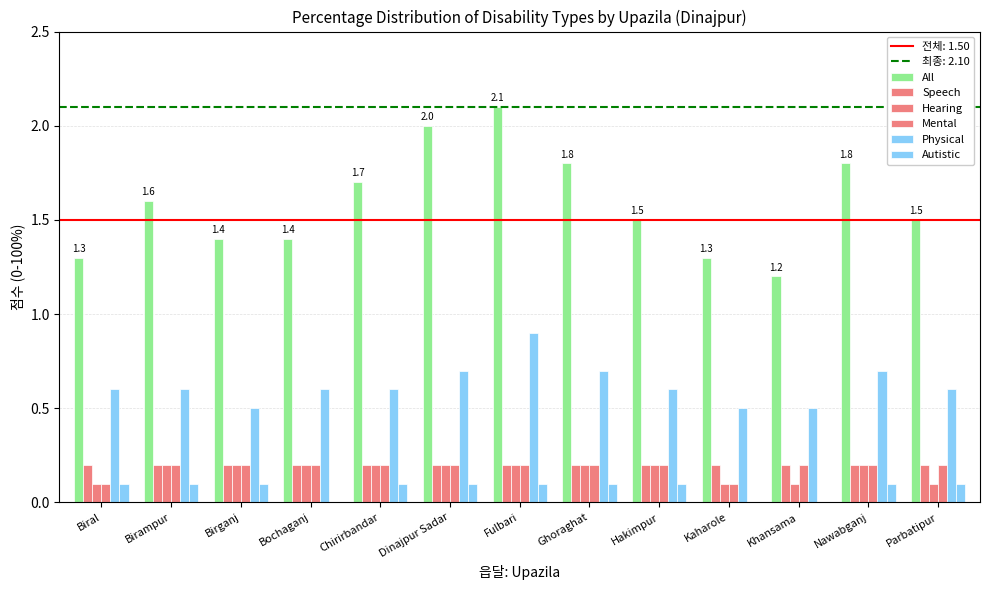

Reading right to left, transcribe all the data shown in this chart.

All: 1.5	1.8	1.2	1.3	1.5	1.8	2.1	2.0	1.7	1.4	1.4	1.6	1.3
Speech: 0.2	0.2	0.2	0.2	0.2	0.2	0.2	0.2	0.2	0.2	0.2	0.2	0.2
Hearing: 0.1	0.2	0.1	0.1	0.2	0.2	0.2	0.2	0.2	0.2	0.2	0.2	0.1
Mental: 0.2	0.2	0.2	0.1	0.2	0.2	0.2	0.2	0.2	0.2	0.2	0.2	0.1
Physical: 0.6	0.7	0.5	0.5	0.6	0.7	0.9	0.7	0.6	0.6	0.5	0.6	0.6
Autistic: 0.1	0.1	0.0	0.0	0.1	0.1	0.1	0.1	0.1	0.0	0.1	0.1	0.1